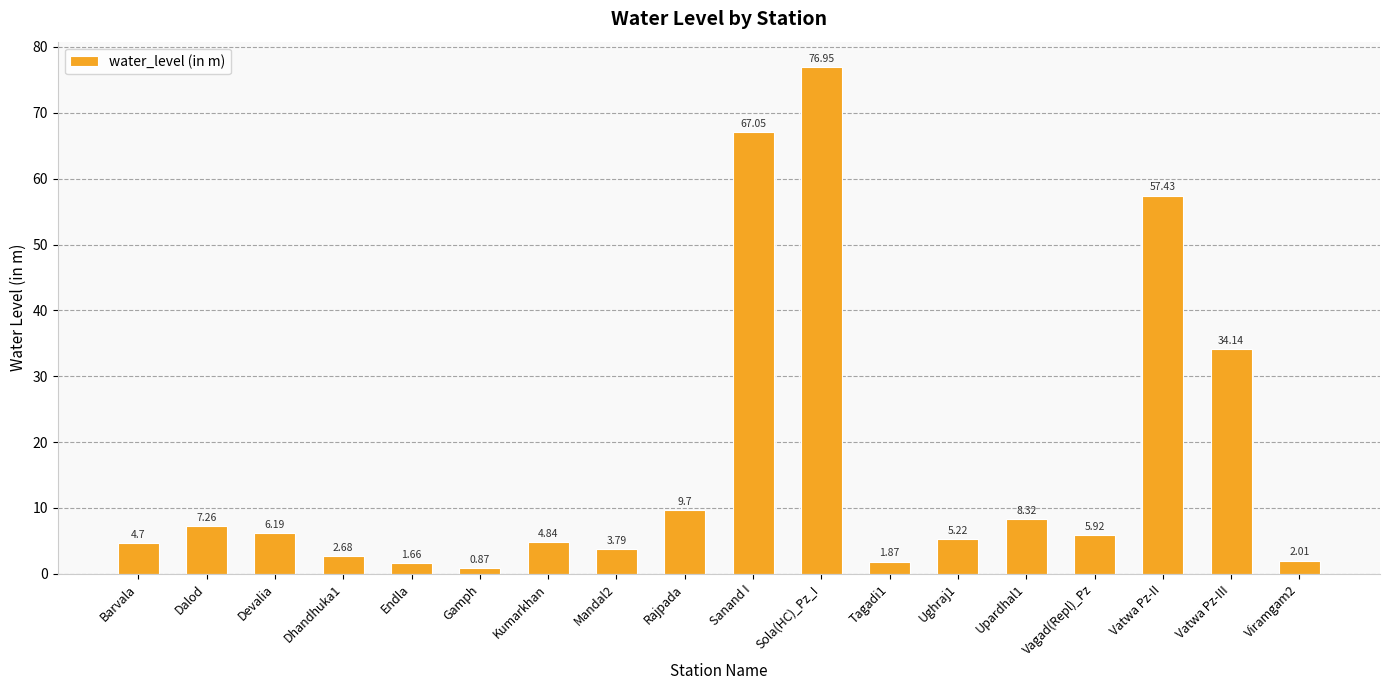

How many data points are above 5?

10